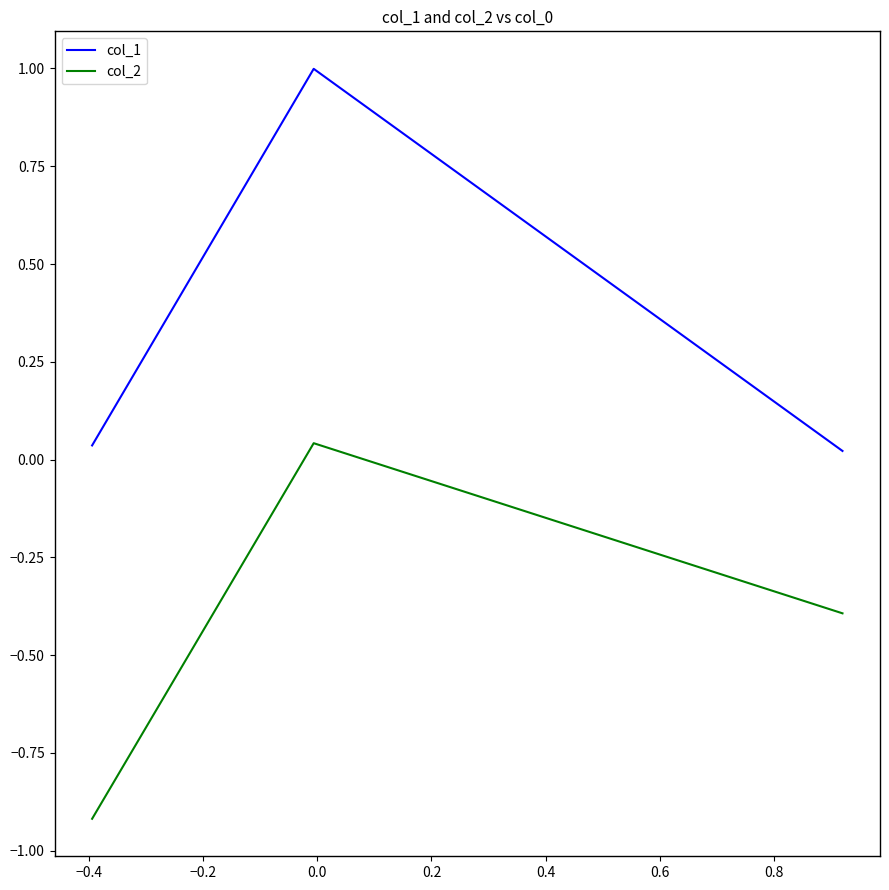

List the series in order of their overall mean, highest first.

col_1, col_2